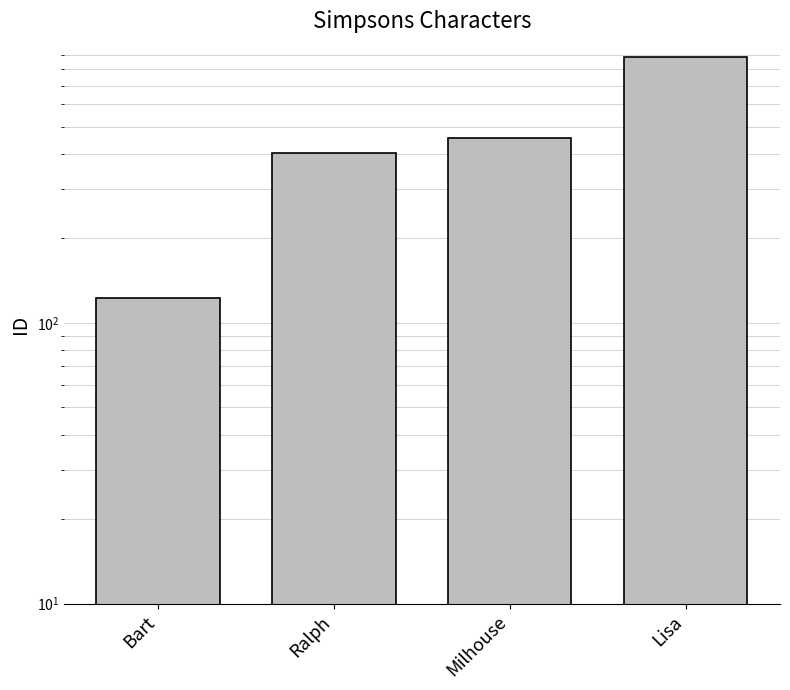

Does the chart contain any negative values?

No